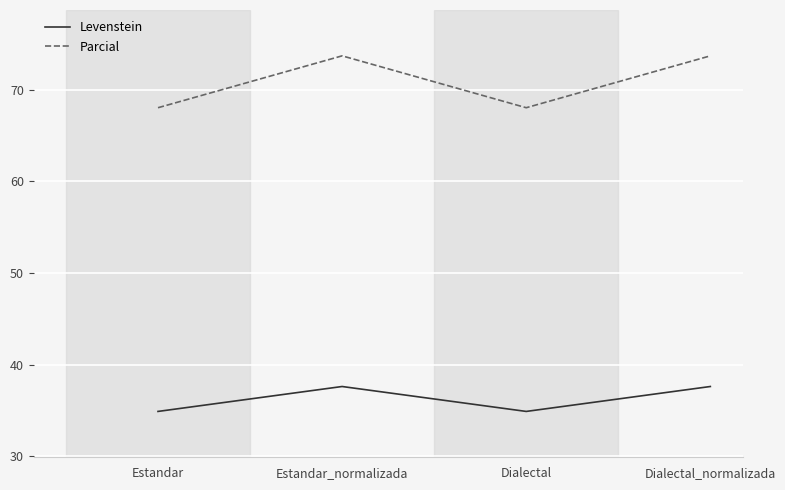

The Levenstein series shows 10.1 at Estandar_normalizada. True or false?

False